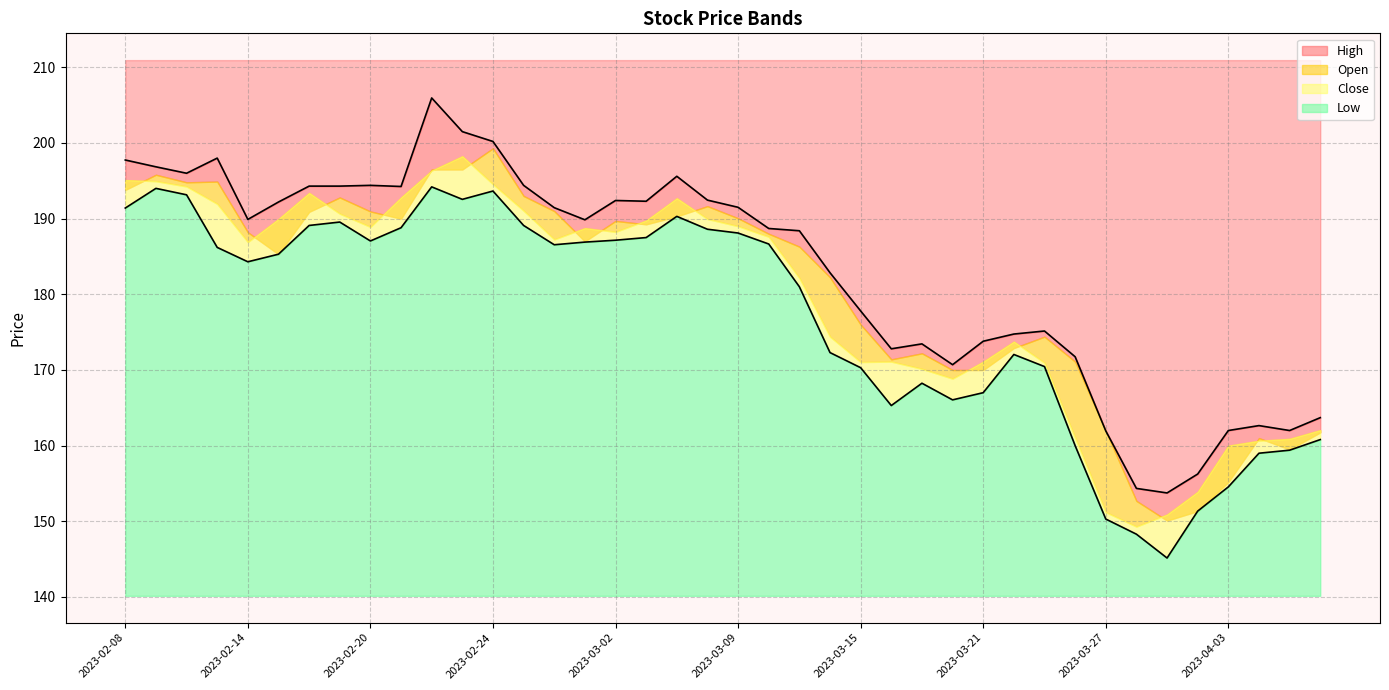

True or false: High and Open intersect in this chart.

False